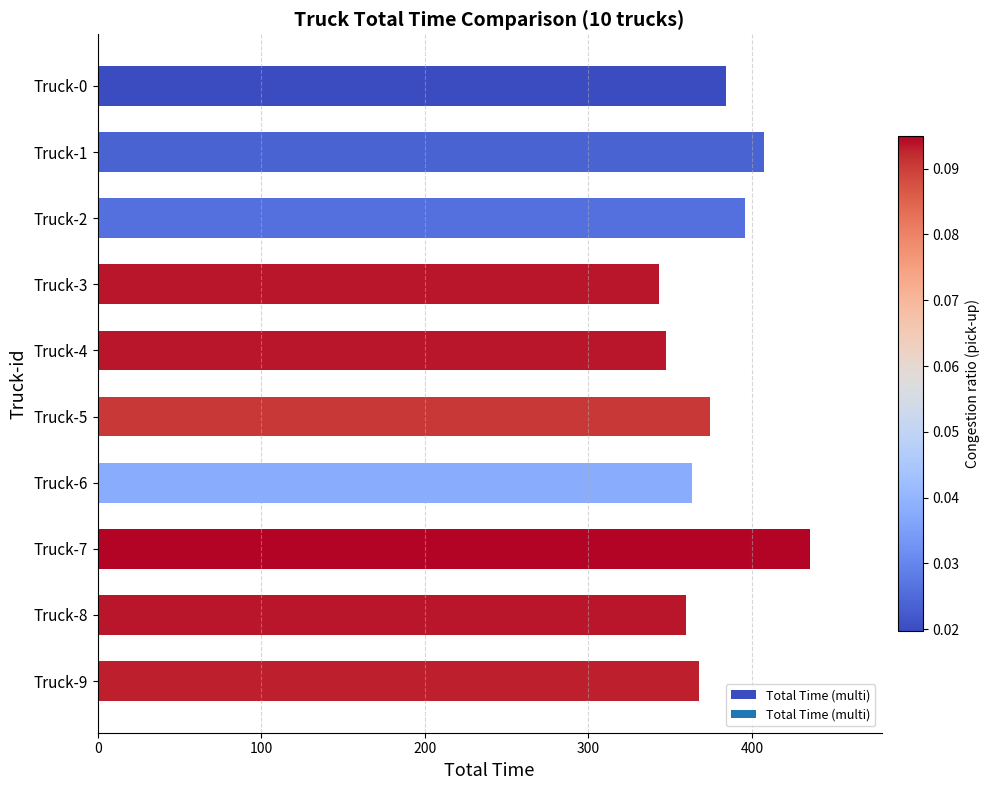

What is the difference between the maximum and minimum values?

92.6